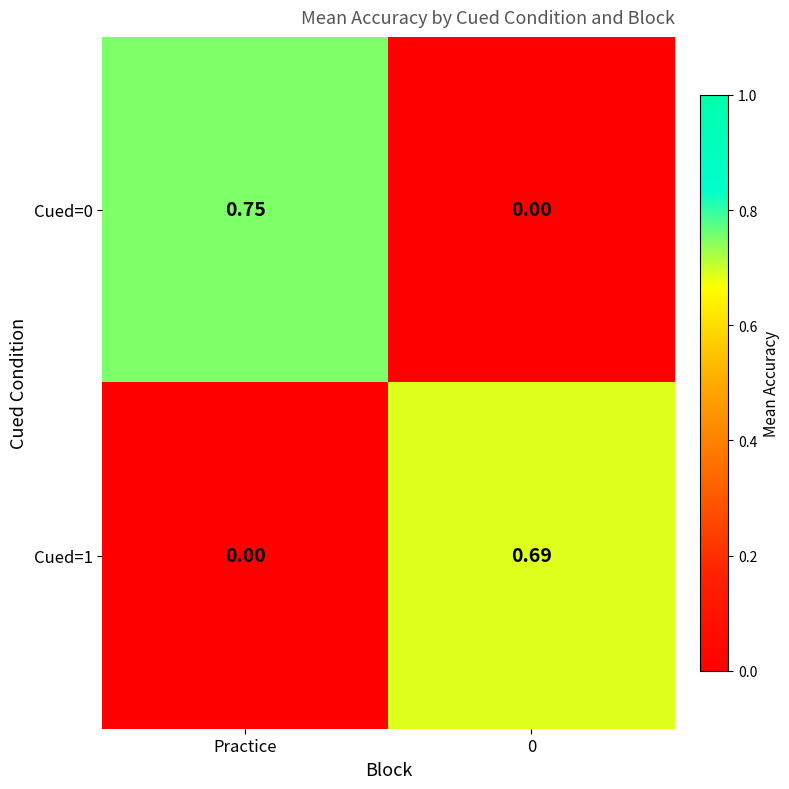

How many series are shown in this chart?

2